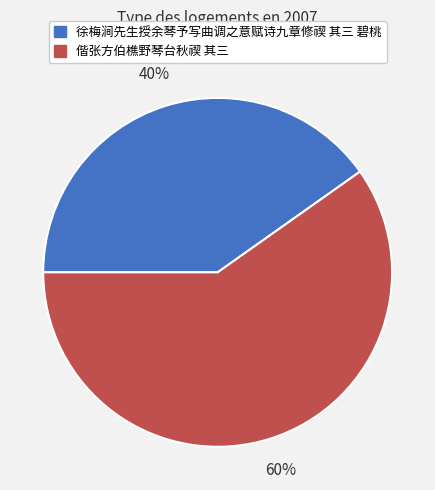

To the nearest percent, what portion does 徐梅涧先生授余琴予写曲调之意赋诗九章修禊 其三 碧桃 represent?

40%